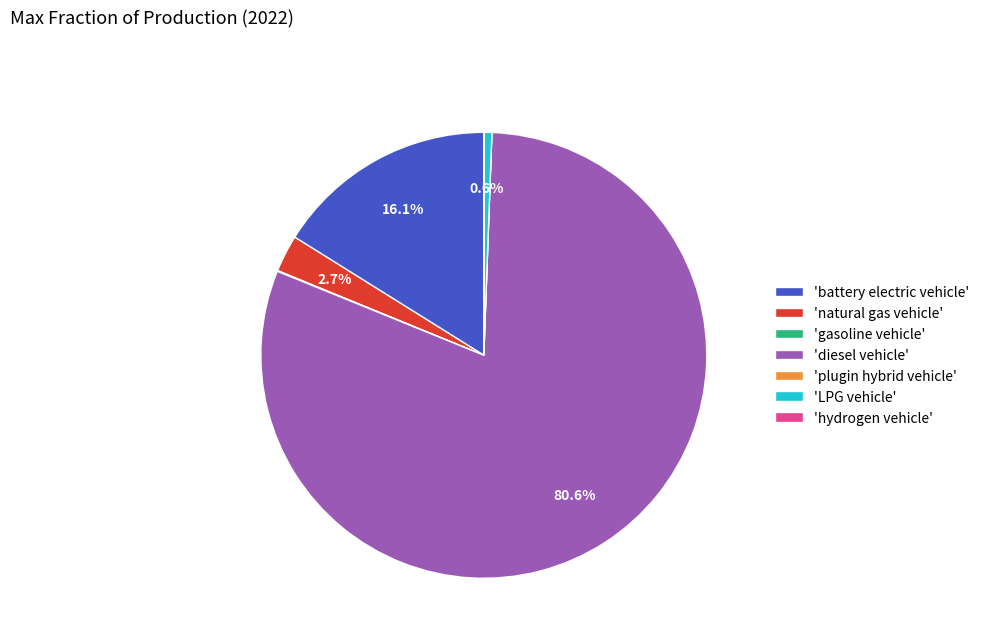

What percentage is NOT represented by 'LPG vehicle'?

99.4%